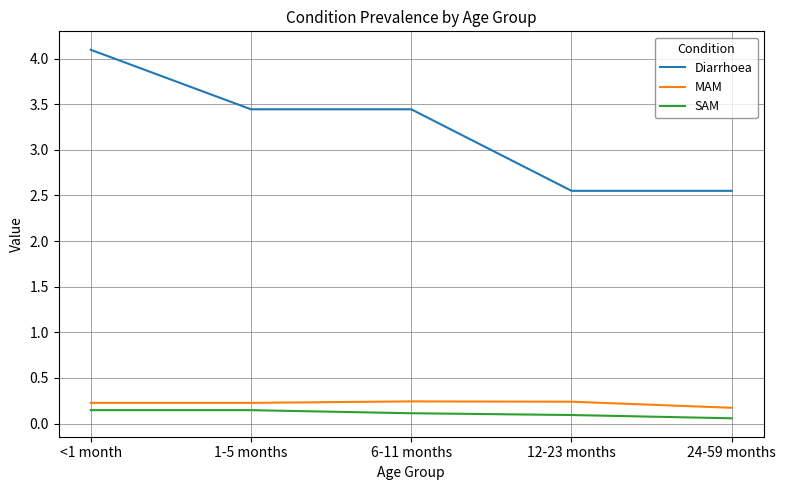

What is the difference between the highest and lowest values at 1-5 months?

3.3